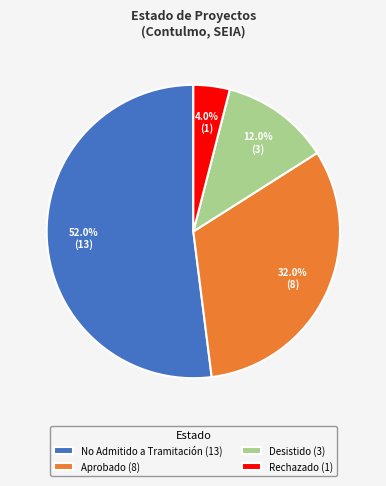

What is the total percentage of Desistido and Rechazado?

16.0%